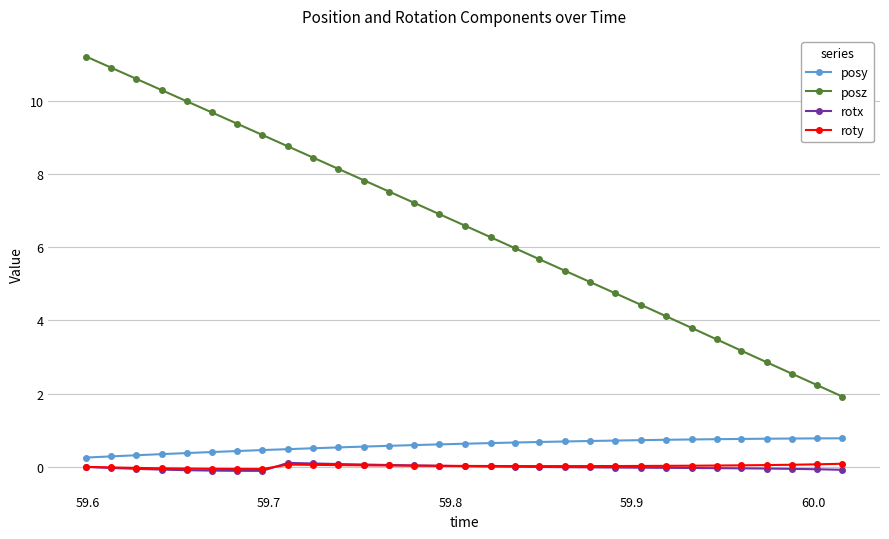

What is the minimum value for posz?

1.9